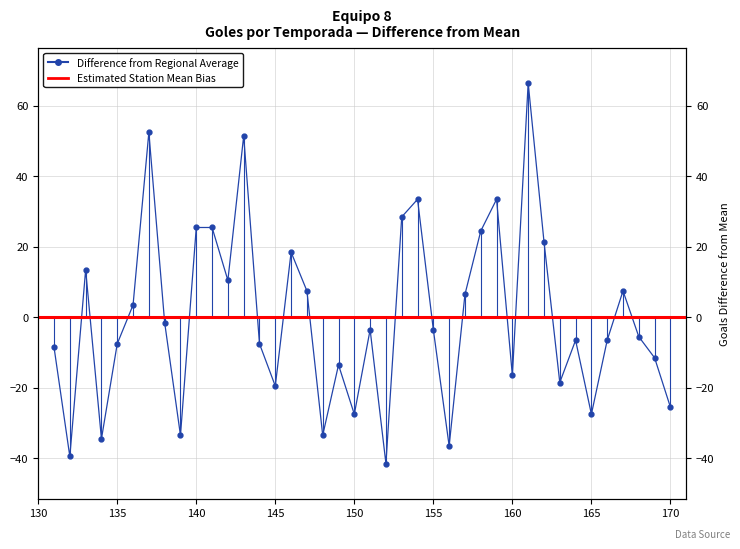

What is the smallest value displayed?

-41.5